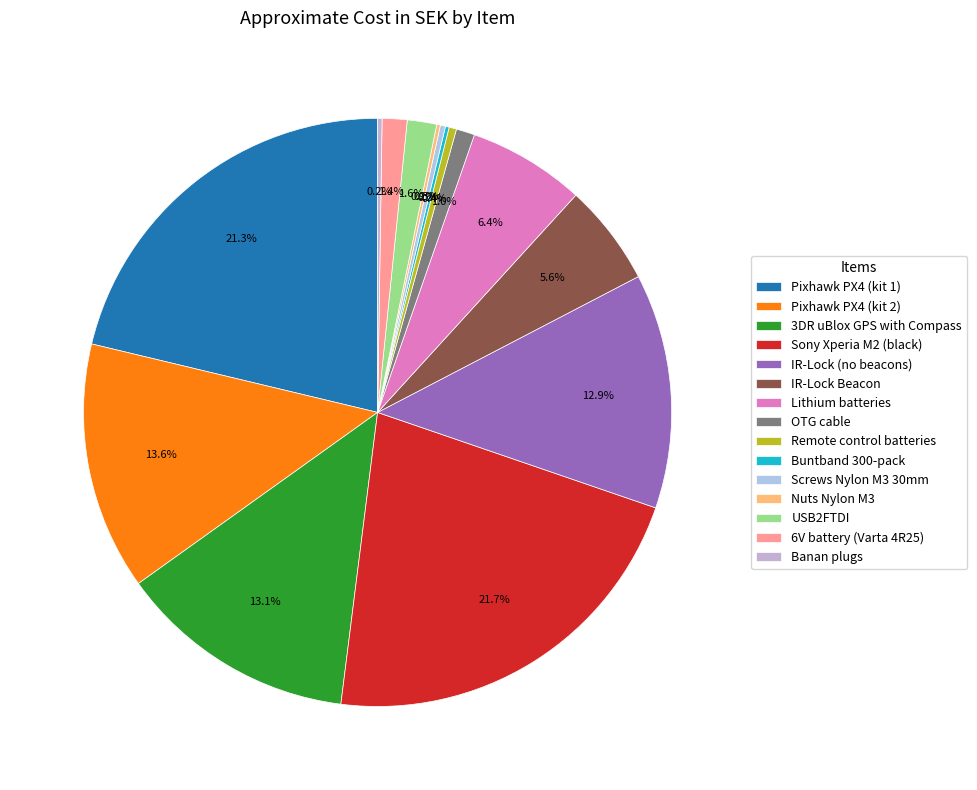

How many segments does this pie chart have?

15